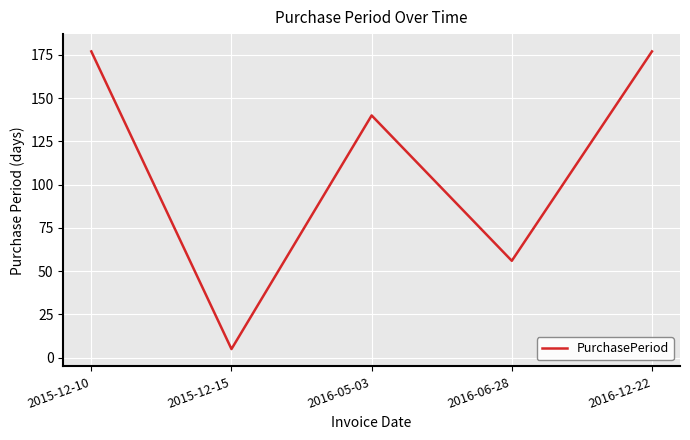

Where is the data nearest to the value 91?

2016-06-28